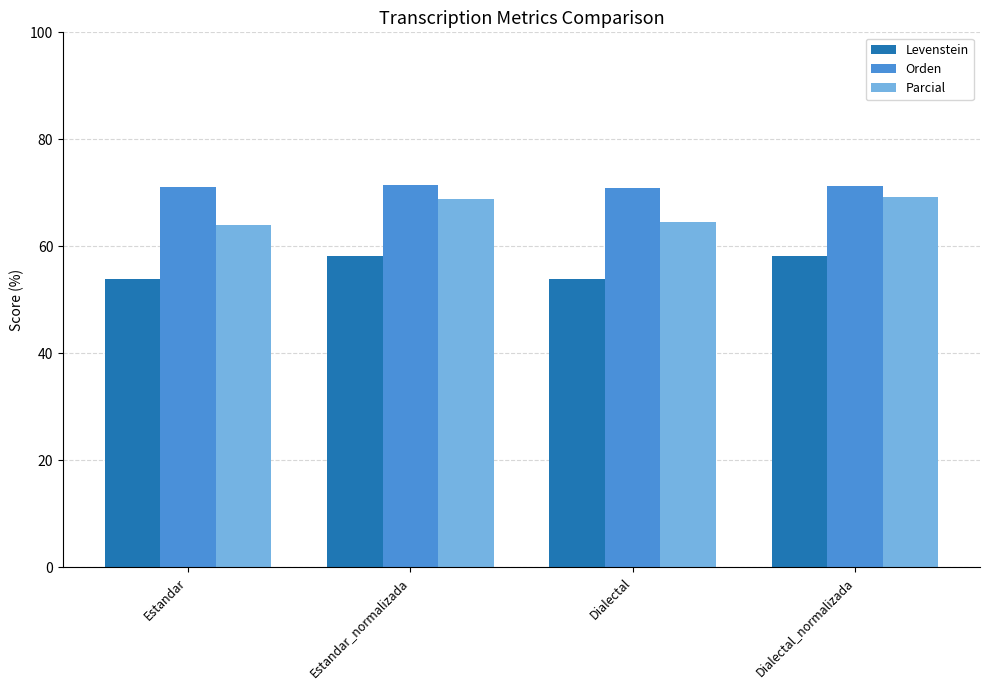

What is the average value of the Parcial series?

66.7